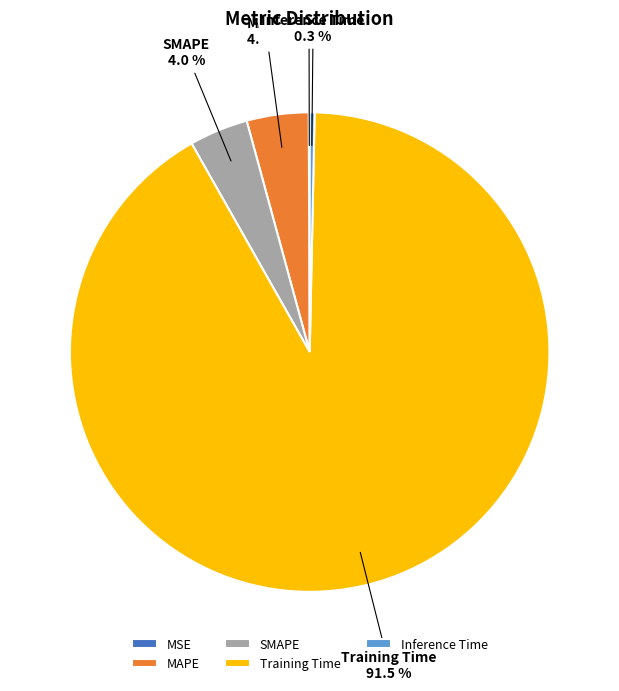

Which has a higher value, Training Time or SMAPE?

Training Time